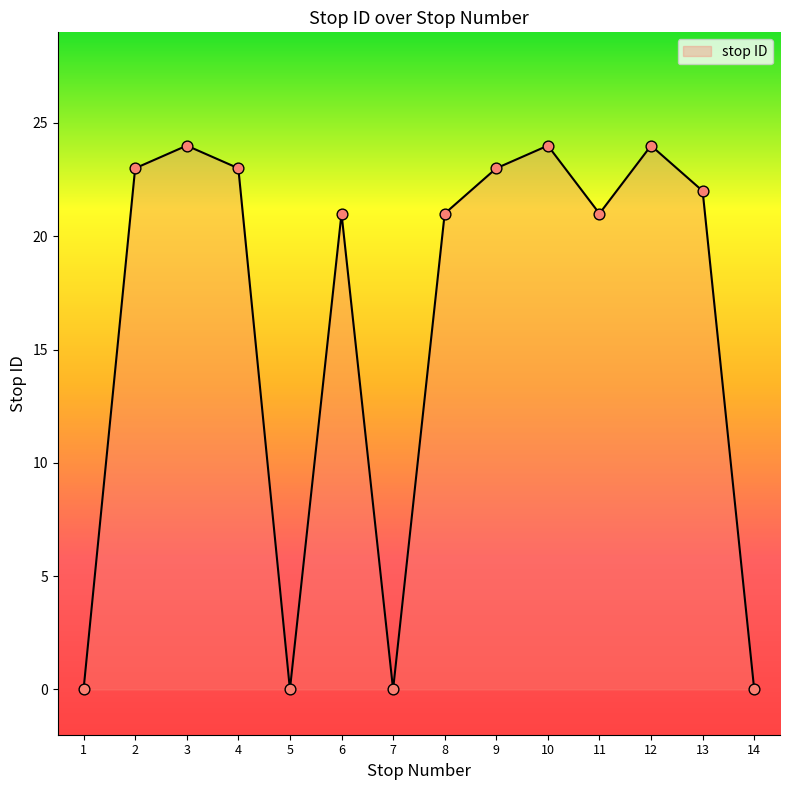

What is the ratio of the value at 2 to the value at 12?

1.0